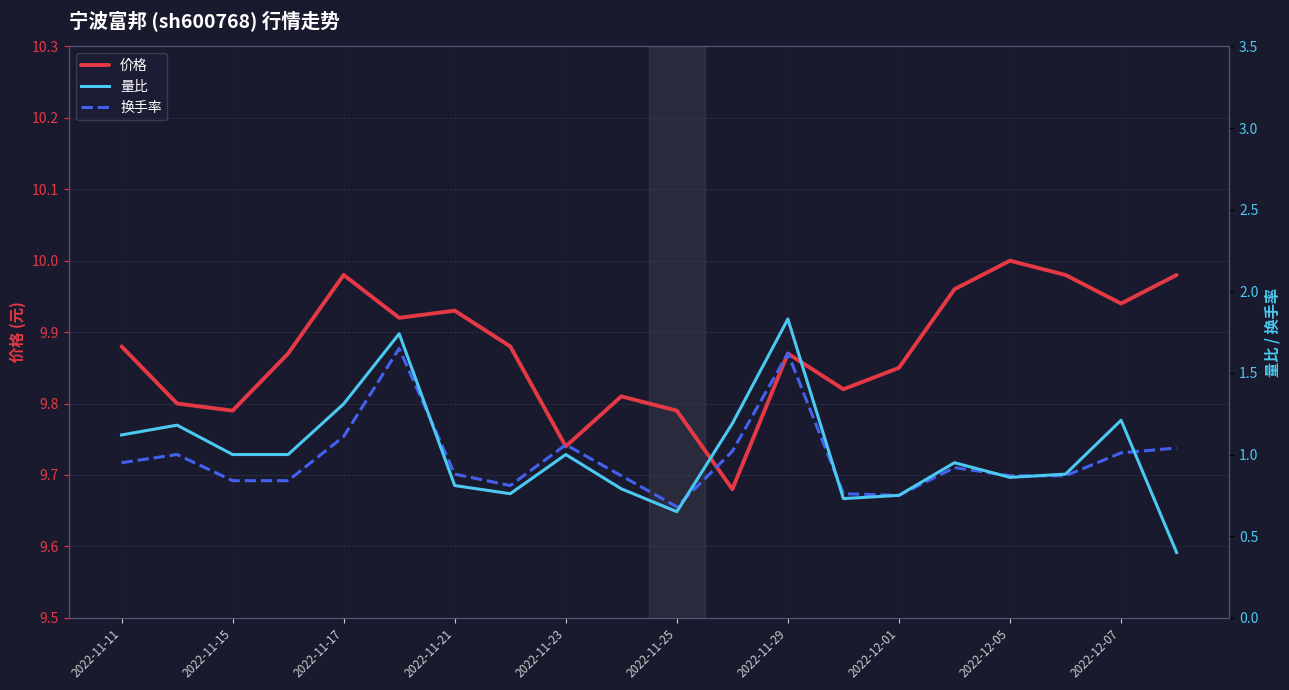

Which category has the highest value in the 价格 series?

2022-12-05